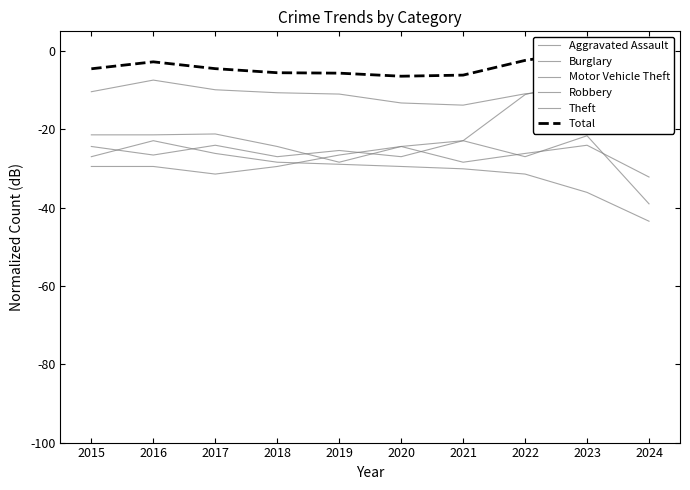

What is the maximum value for Aggravated Assault?

-24.1